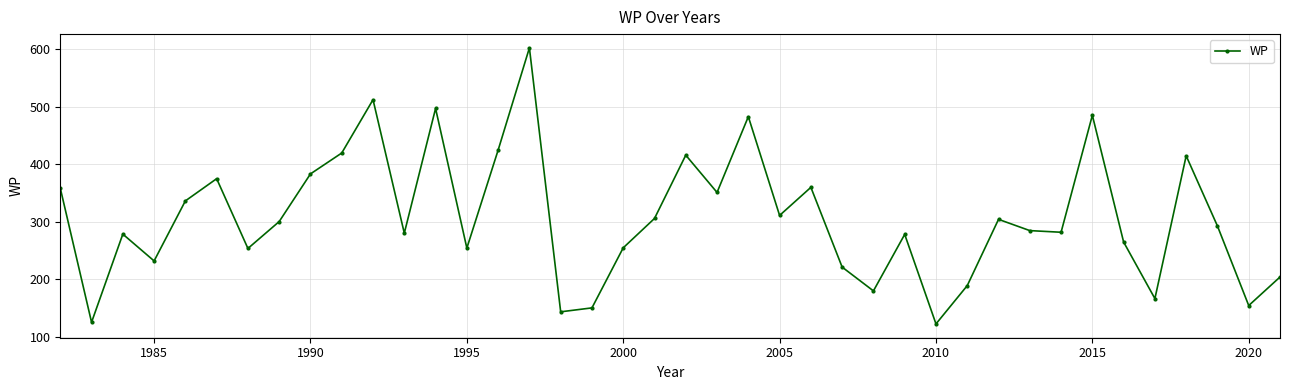

What is the value of the 14th point from the left?

253.9